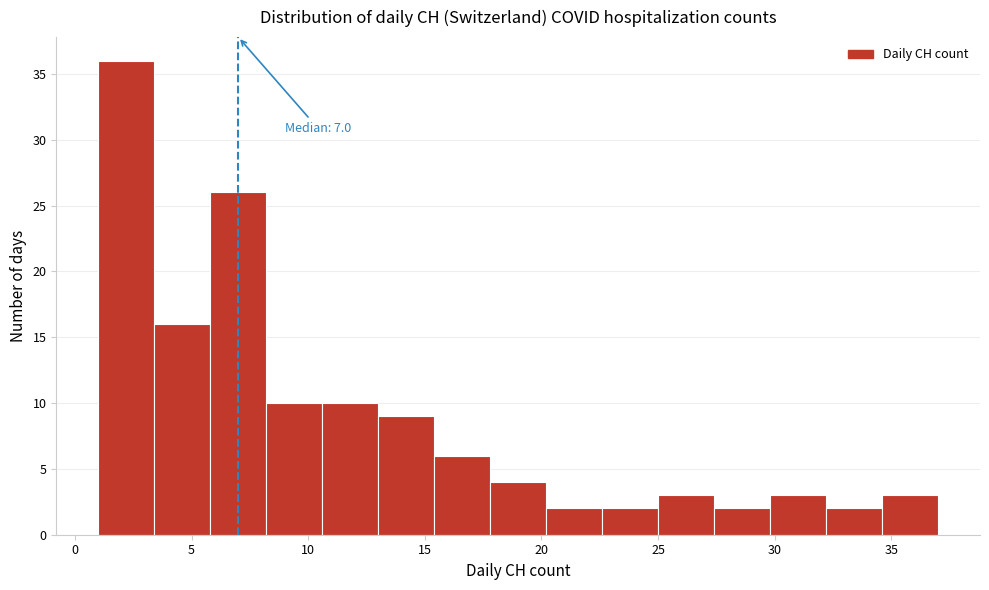

Over which range of the x-axis is the bar tallest?

1.0 to 3.4